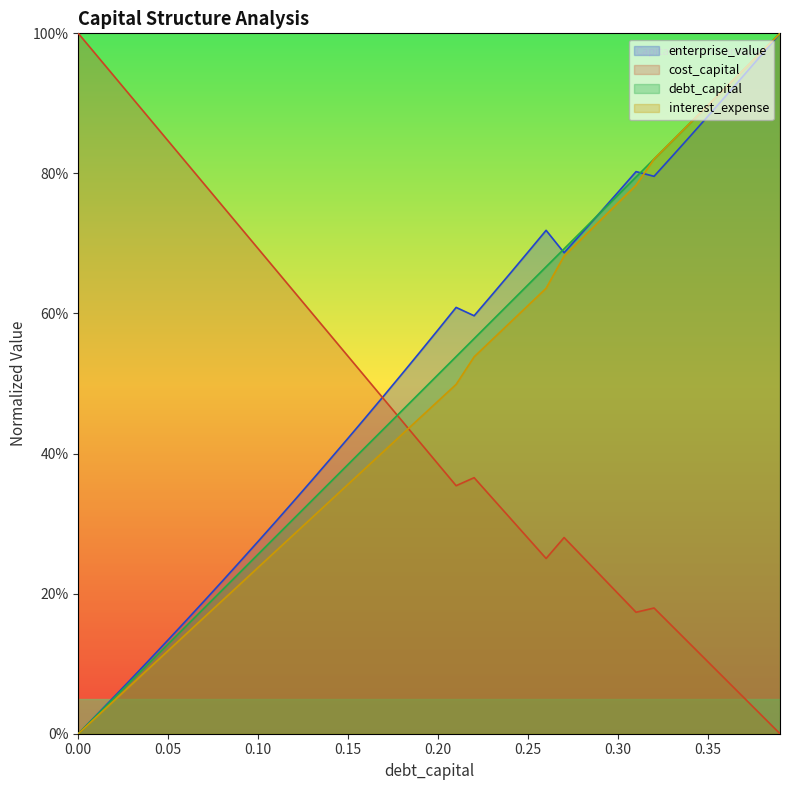

At how many categories does at least one series exceed 0?

40